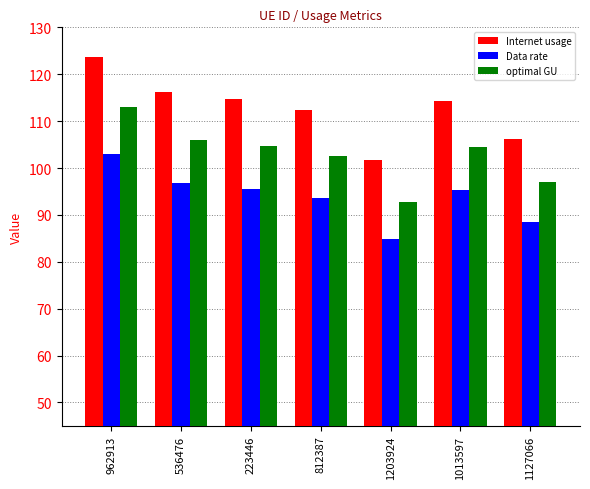

What are all the series names shown in the legend?

Internet usage, Data rate, optimal GU